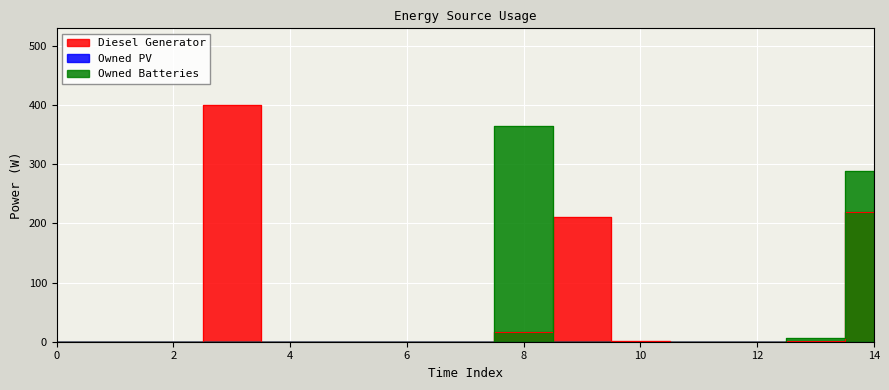

Which series has the largest total across all categories?

Diesel Generator